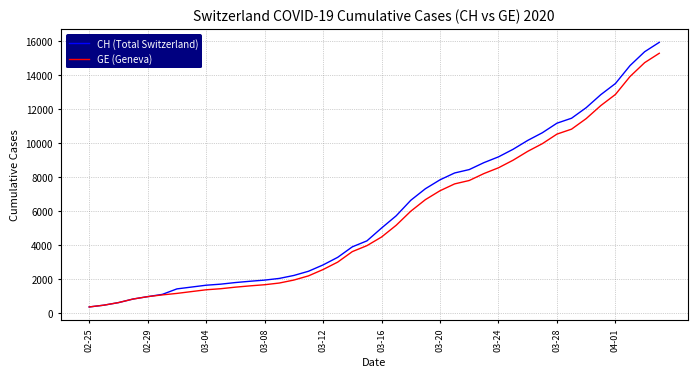

What is the lowest value of the GE (Geneva) series?

375